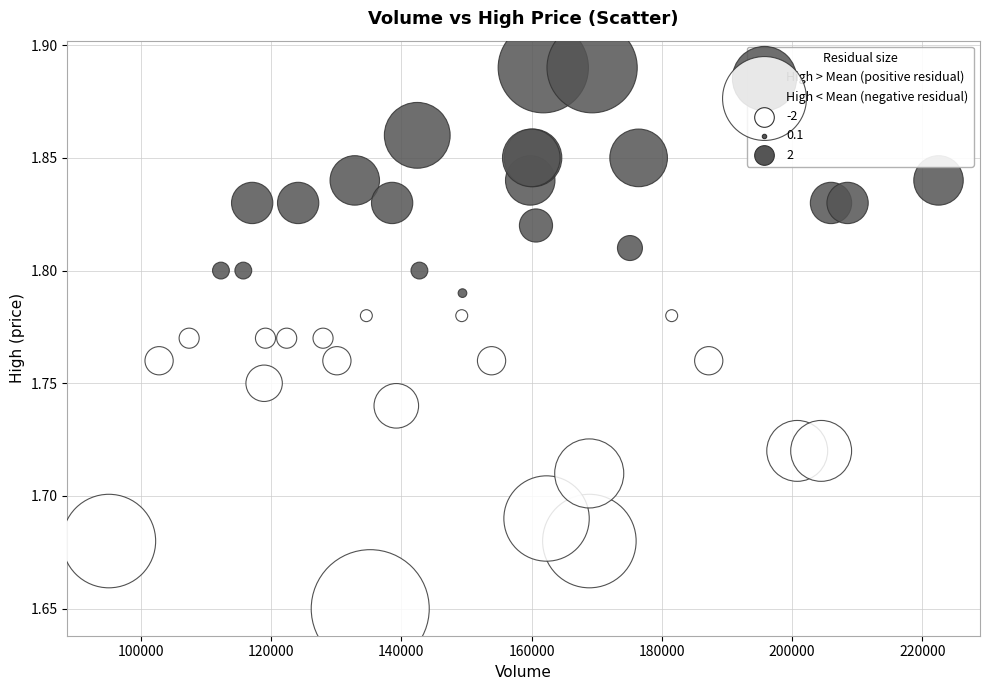

Which series reaches the minimum Y coordinate?

High < Mean (negative residual)